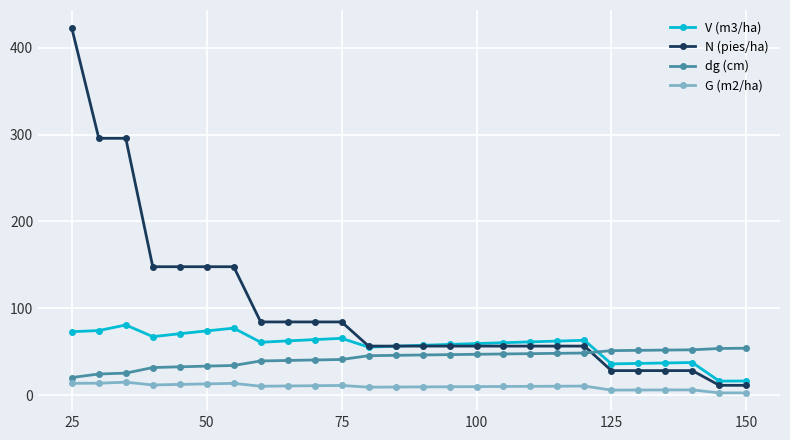

True or false: V (m3/ha) and G (m2/ha) cross at least once.

False